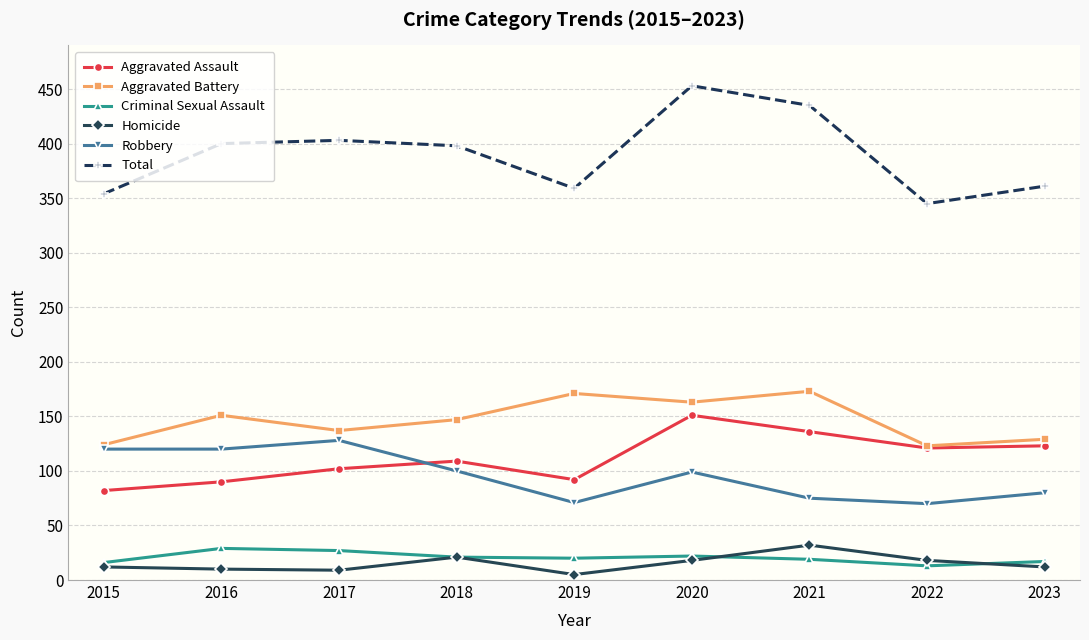

The value of Aggravated Battery at 2015 is 124. True or false?

True